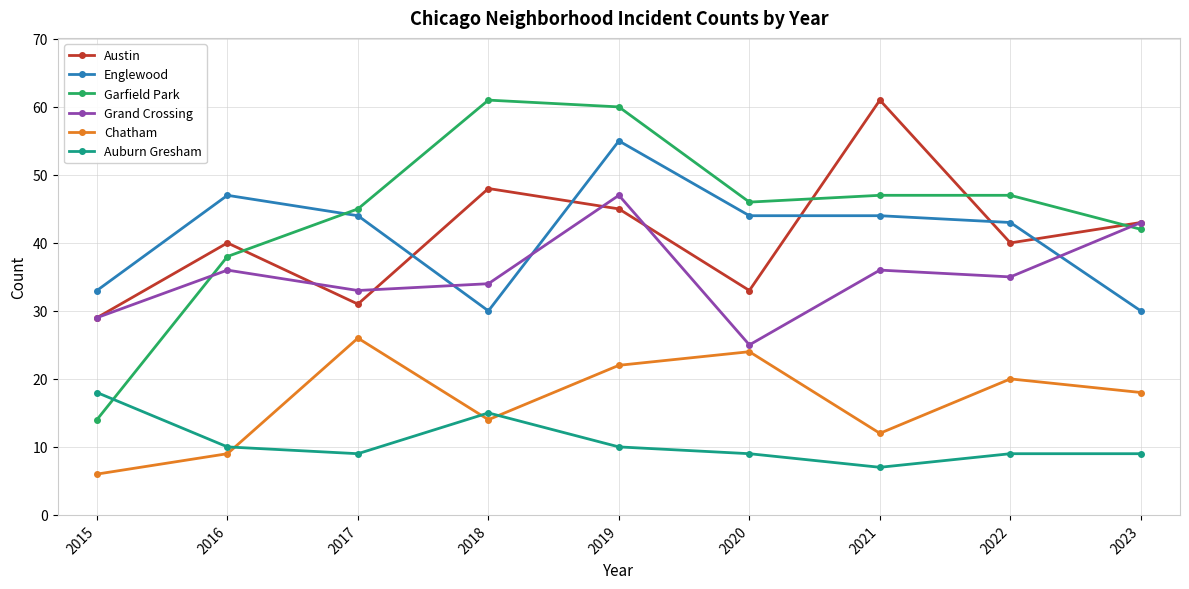

The value of Auburn Gresham at 2019 is 14. True or false?

False